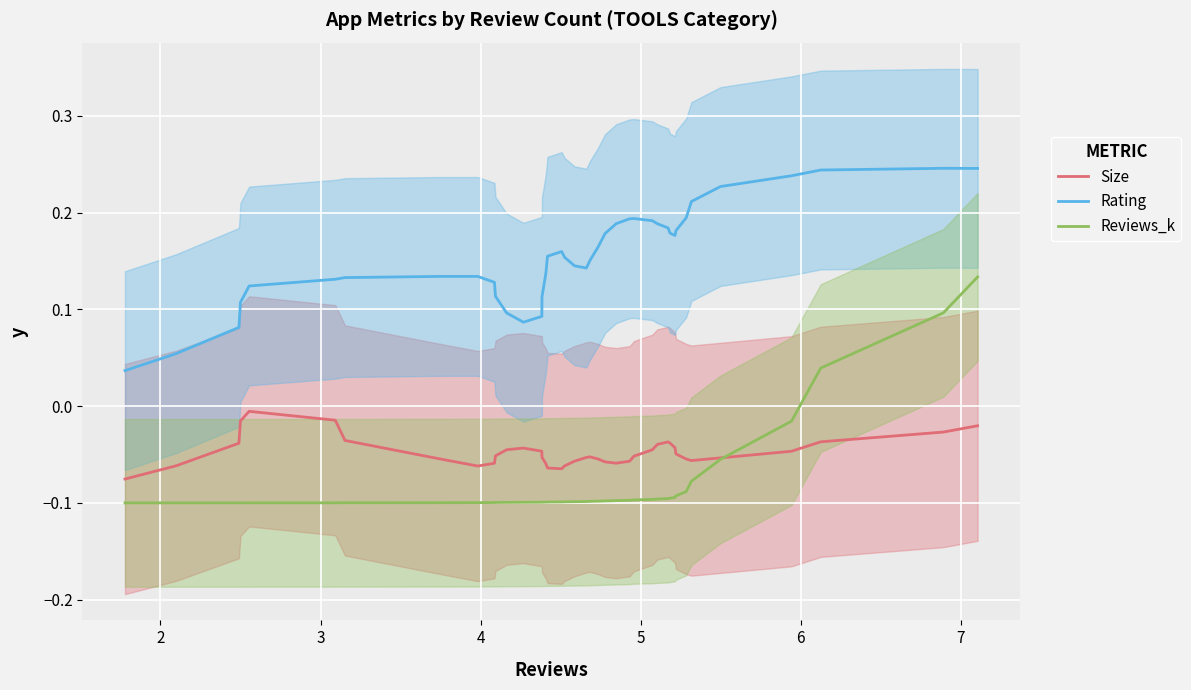

List the series in order of their peak value, highest first.

Rating, Reviews_k, Size